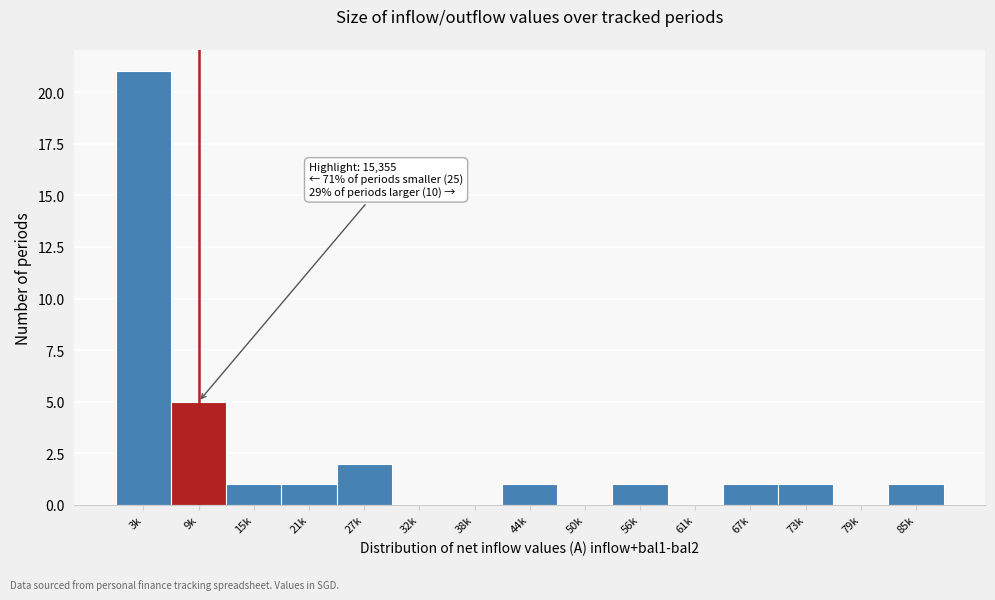

Reading left to right, what are all the values shown in this chart?

3k=21	9k=5	15k=1	21k=1	27k=2	32k=0	38k=0	44k=1	50k=0	56k=1	61k=0	67k=1	73k=1	79k=0	85k=1